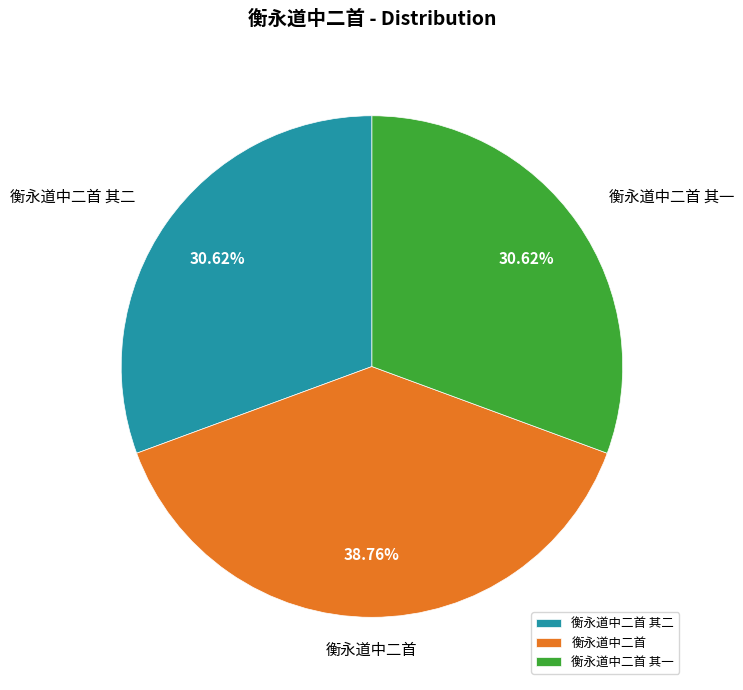

True or false: 衡永道中二首 其二 accounts for 31% of the total.

True